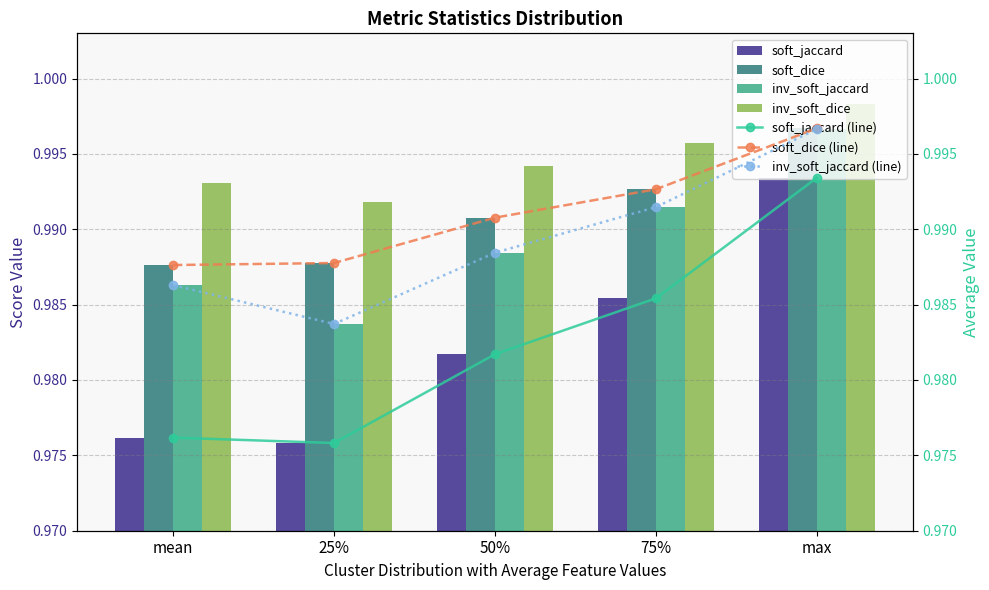

Which has a higher value, 75% or mean?

75%